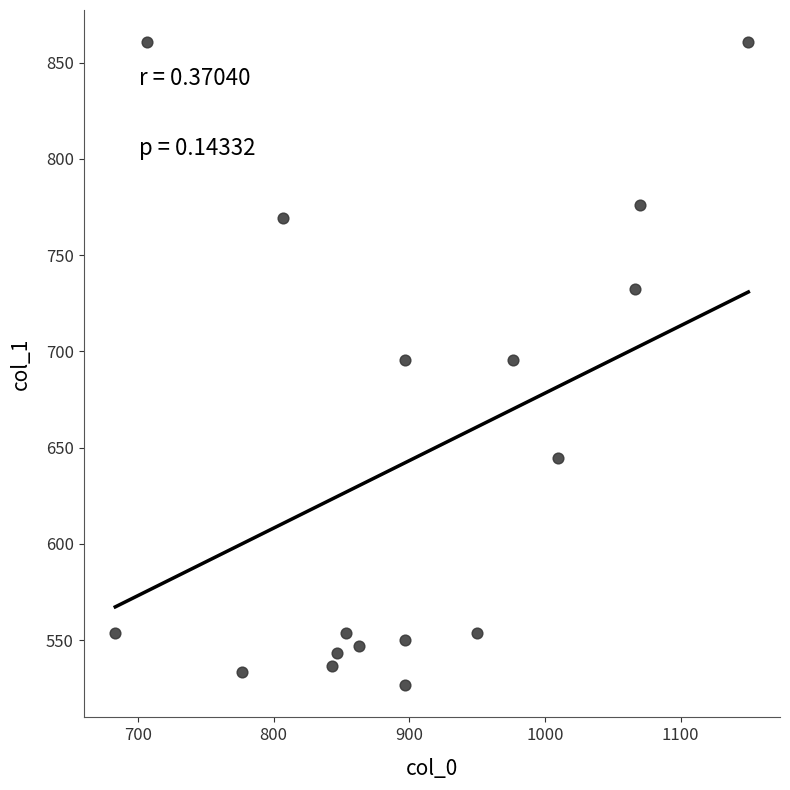

What is the range of X values (max minus min)?

466.7